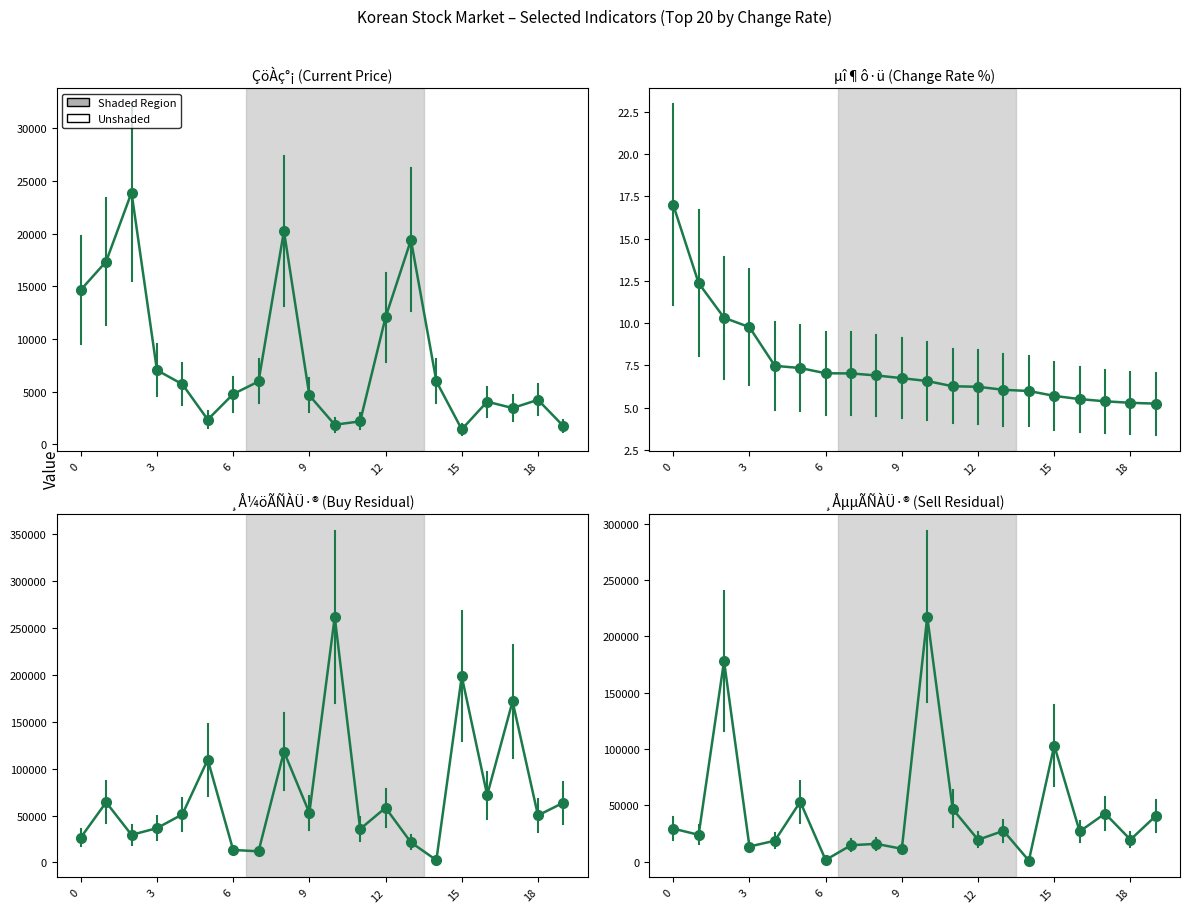

Reading left to right, what are all the values shown in this chart?

ÇöÀç°¡: 14650.0	17350.0	23900.0	7030.0	5700.0	2335.0	4760.0	5960.0	20250.0	4635.0	1850.0	2170.0	12050.0	19400.0	5970.0	1410.0	4040.0	3435.0	4215.0	1720.0
µî¶ô·ü: 17.0	12.4	10.3	9.8	7.5	7.3	7.0	7.0	6.9	6.7	6.6	6.3	6.2	6.0	6.0	5.7	5.5	5.4	5.3	5.2
¸Å¼öÃÑÀÜ·®: 26531.0	64198.0	29473.0	36619.0	51283.0	109665.0	13388.0	11921.0	118319.0	52909.0	262036.0	35683.0	58388.0	21415.0	2523.0	198610.0	71830.0	171882.0	50226.0	63770.0
¸ÅµµÃÑÀÜ·®: 29298.0	23785.0	178149.0	13379.0	18551.0	53147.0	1428.0	14569.0	15735.0	11353.0	217641.0	46803.0	19384.0	27346.0	874.0	103117.0	26739.0	42710.0	19469.0	40683.0